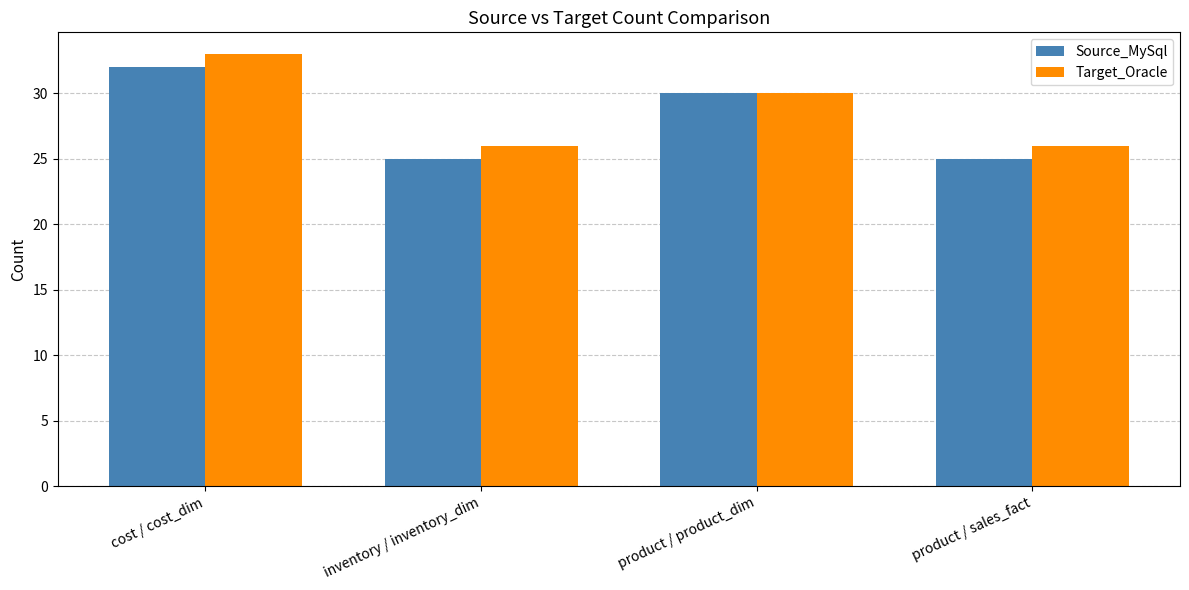

What is the label of the 3rd bar from the left?

product / product_dim